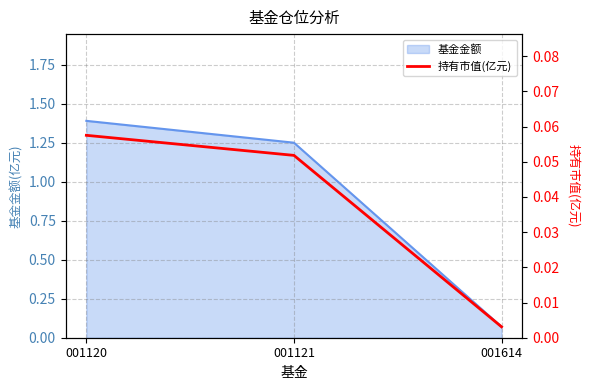

Which category has the lowest value in the 基金金额 series?

001614